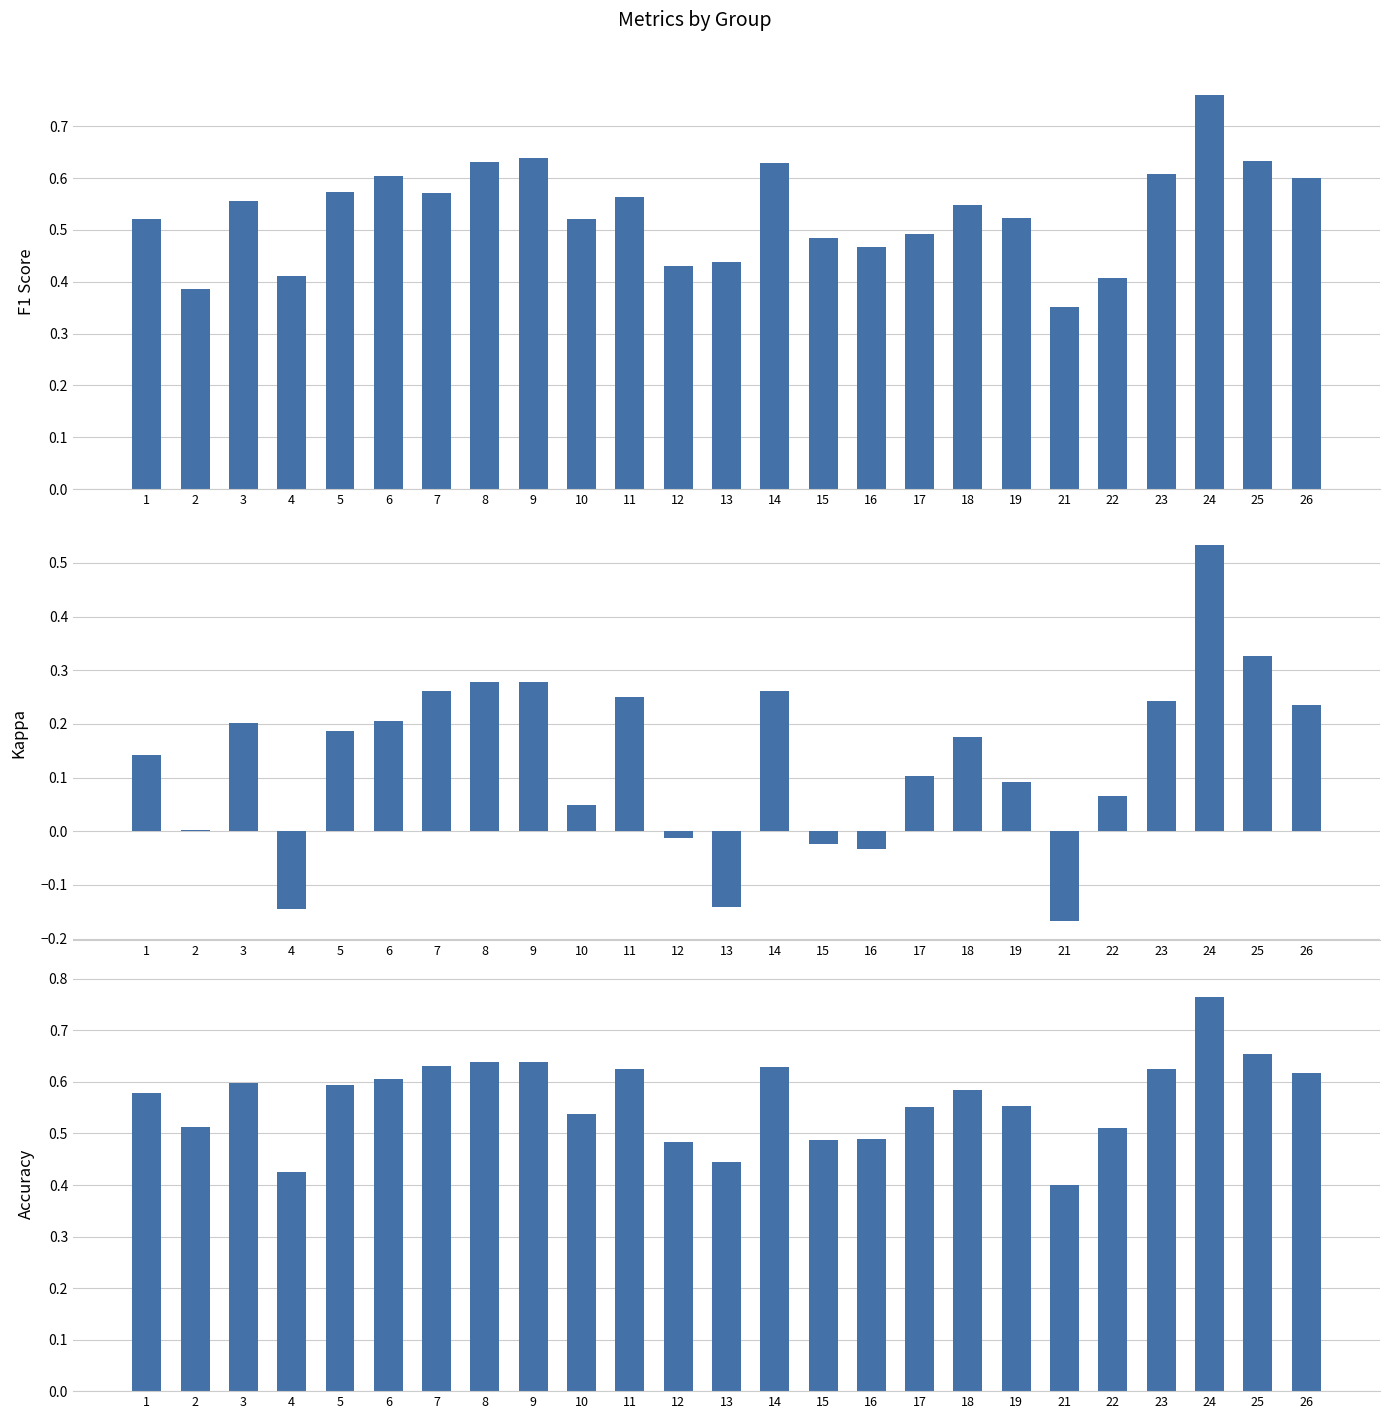

What is the lowest value of the f1 series?

0.4